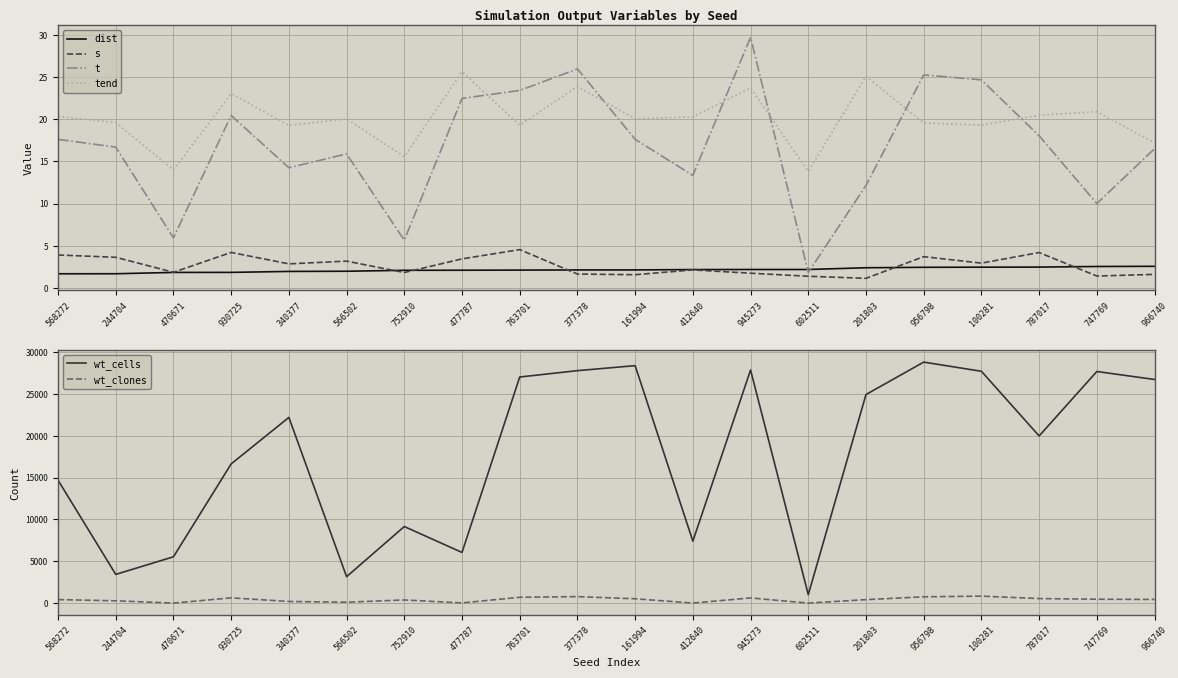

Reading left to right, transcribe all the data shown in this chart.

dist: 568272=1.7	244704=1.7	470671=1.8	930725=1.9	340377=2.0	566502=2.0	752910=2.1	477787=2.1	763701=2.1	377378=2.1	161994=2.1	412640=2.2	945273=2.2	602511=2.2	201803=2.4	956798=2.5	100281=2.5	787017=2.5	747769=2.5	966740=2.6
s: 568272=3.9	244704=3.6	470671=1.9	930725=4.2	340377=2.9	566502=3.2	752910=1.8	477787=3.5	763701=4.5	377378=1.7	161994=1.6	412640=2.1	945273=1.8	602511=1.4	201803=1.1	956798=3.7	100281=2.9	787017=4.2	747769=1.4	966740=1.6
t: 568272=17.6	244704=16.7	470671=5.9	930725=20.4	340377=14.2	566502=15.9	752910=5.7	477787=22.5	763701=23.4	377378=26.0	161994=17.6	412640=13.3	945273=29.7	602511=1.8	201803=12.2	956798=25.2	100281=24.7	787017=18.0	747769=10.0	966740=16.5
tend: 568272=20.3	244704=19.6	470671=14.0	930725=23.0	340377=19.3	566502=20.0	752910=15.5	477787=25.6	763701=19.3	377378=23.9	161994=20.1	412640=20.3	945273=23.7	602511=13.8	201803=25.1	956798=19.6	100281=19.3	787017=20.5	747769=20.9	966740=17.2
wt_cells: 568272=14697.0	244704=3432.0	470671=5536.0	930725=16639.0	340377=22200.0	566502=3158.0	752910=9152.0	477787=6056.0	763701=27029.0	377378=27790.0	161994=28389.0	412640=7408.0	945273=27867.0	602511=1008.0	201803=24935.0	956798=28810.0	100281=27716.0	787017=19984.0	747769=27689.0	966740=26735.0
wt_clones: 568272=418.0	244704=274.0	470671=0.0	930725=628.0	340377=192.0	566502=108.0	752910=376.0	477787=20.0	763701=694.0	377378=774.0	161994=517.0	412640=5.0	945273=618.0	602511=0.0	201803=413.0	956798=751.0	100281=832.0	787017=542.0	747769=465.0	966740=434.0